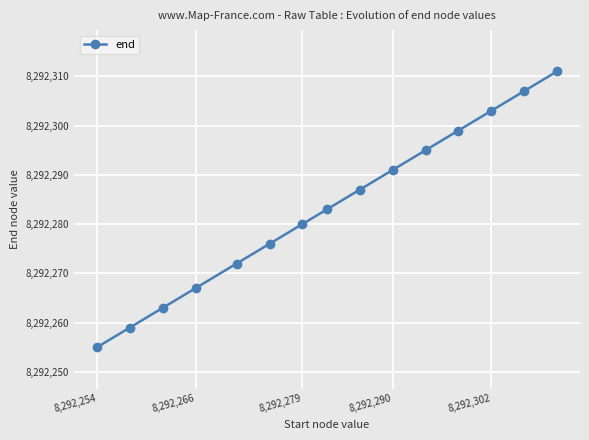

What is the value of the 5th point from the left?

8292272